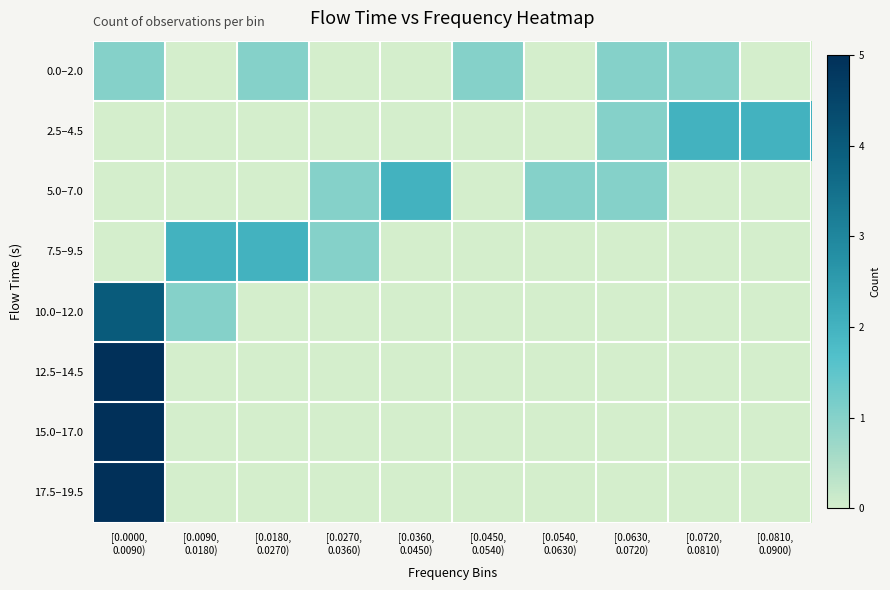

Reading right to left, extract all data points from this chart.

0.0–2.0: [0.0810,
0.0900)=0	[0.0720,
0.0810)=1	[0.0630,
0.0720)=1	[0.0540,
0.0630)=0	[0.0450,
0.0540)=1	[0.0360,
0.0450)=0	[0.0270,
0.0360)=0	[0.0180,
0.0270)=1	[0.0090,
0.0180)=0	[0.0000,
0.0090)=1
2.5–4.5: [0.0810,
0.0900)=2	[0.0720,
0.0810)=2	[0.0630,
0.0720)=1	[0.0540,
0.0630)=0	[0.0450,
0.0540)=0	[0.0360,
0.0450)=0	[0.0270,
0.0360)=0	[0.0180,
0.0270)=0	[0.0090,
0.0180)=0	[0.0000,
0.0090)=0
5.0–7.0: [0.0810,
0.0900)=0	[0.0720,
0.0810)=0	[0.0630,
0.0720)=1	[0.0540,
0.0630)=1	[0.0450,
0.0540)=0	[0.0360,
0.0450)=2	[0.0270,
0.0360)=1	[0.0180,
0.0270)=0	[0.0090,
0.0180)=0	[0.0000,
0.0090)=0
7.5–9.5: [0.0810,
0.0900)=0	[0.0720,
0.0810)=0	[0.0630,
0.0720)=0	[0.0540,
0.0630)=0	[0.0450,
0.0540)=0	[0.0360,
0.0450)=0	[0.0270,
0.0360)=1	[0.0180,
0.0270)=2	[0.0090,
0.0180)=2	[0.0000,
0.0090)=0
10.0–12.0: [0.0810,
0.0900)=0	[0.0720,
0.0810)=0	[0.0630,
0.0720)=0	[0.0540,
0.0630)=0	[0.0450,
0.0540)=0	[0.0360,
0.0450)=0	[0.0270,
0.0360)=0	[0.0180,
0.0270)=0	[0.0090,
0.0180)=1	[0.0000,
0.0090)=4
12.5–14.5: [0.0810,
0.0900)=0	[0.0720,
0.0810)=0	[0.0630,
0.0720)=0	[0.0540,
0.0630)=0	[0.0450,
0.0540)=0	[0.0360,
0.0450)=0	[0.0270,
0.0360)=0	[0.0180,
0.0270)=0	[0.0090,
0.0180)=0	[0.0000,
0.0090)=5
15.0–17.0: [0.0810,
0.0900)=0	[0.0720,
0.0810)=0	[0.0630,
0.0720)=0	[0.0540,
0.0630)=0	[0.0450,
0.0540)=0	[0.0360,
0.0450)=0	[0.0270,
0.0360)=0	[0.0180,
0.0270)=0	[0.0090,
0.0180)=0	[0.0000,
0.0090)=5
17.5–19.5: [0.0810,
0.0900)=0	[0.0720,
0.0810)=0	[0.0630,
0.0720)=0	[0.0540,
0.0630)=0	[0.0450,
0.0540)=0	[0.0360,
0.0450)=0	[0.0270,
0.0360)=0	[0.0180,
0.0270)=0	[0.0090,
0.0180)=0	[0.0000,
0.0090)=5